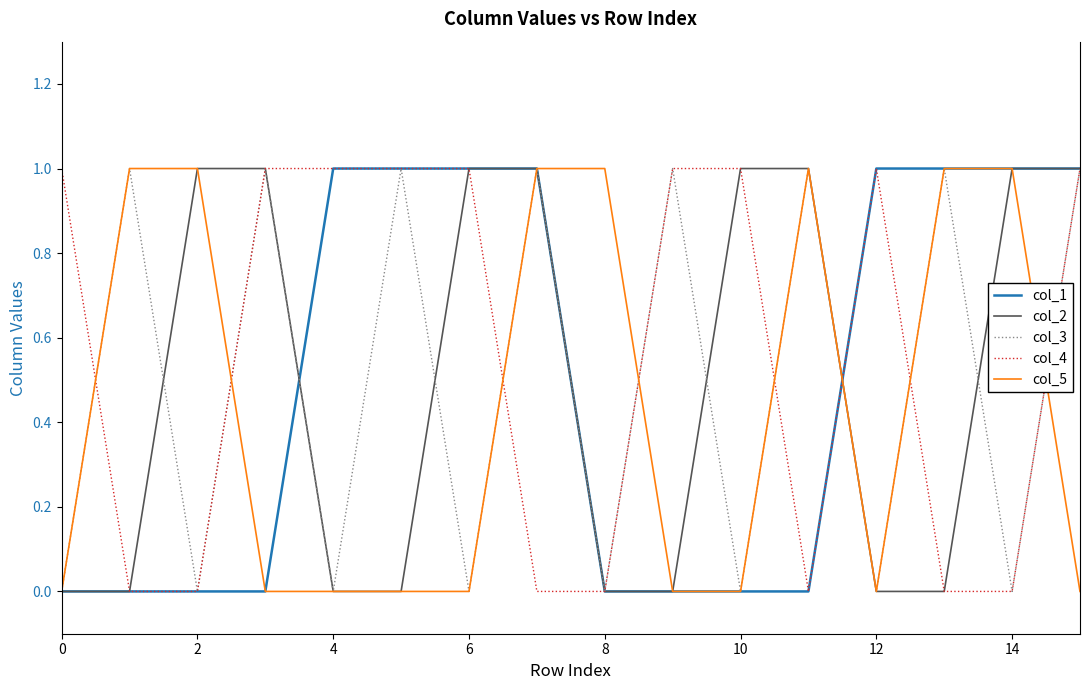

Which series ends up on top after the final intersection of col_4 and col_5?

col_4